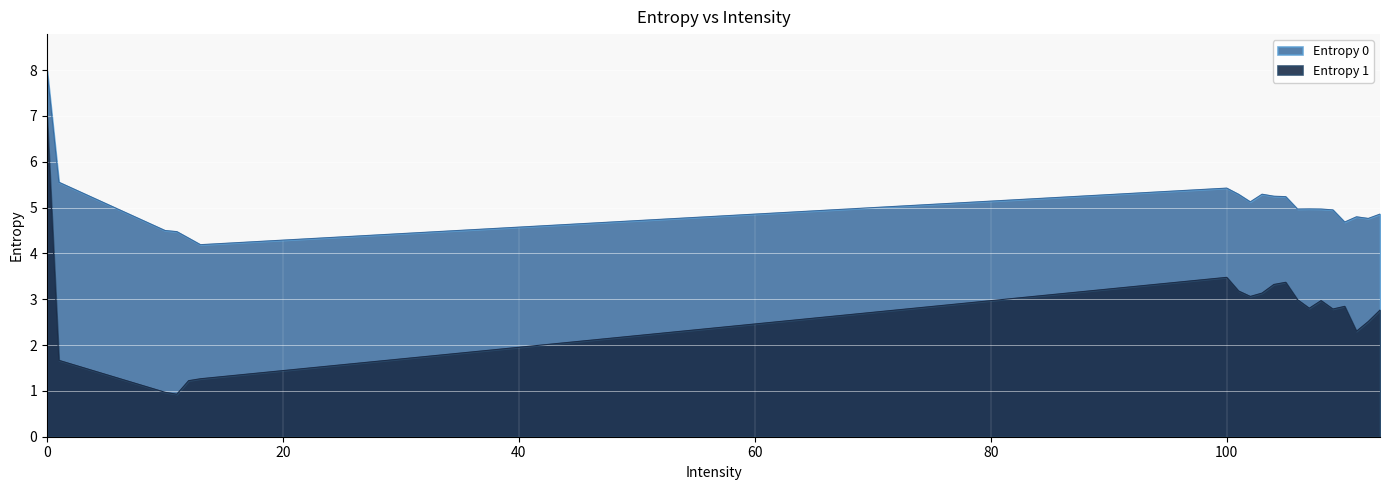

Reading left to right, extract all data points from this chart.

Entropy 0: 0=8.0	1=5.6	10=4.5	11=4.5	12=4.3	13=4.2	100=5.4	101=5.3	102=5.1	103=5.3	104=5.2	105=5.2	106=5.0	107=5.0	108=5.0	109=5.0	110=4.7	111=4.8	112=4.8	113=4.9
Entropy 1: 0=7.0	1=1.7	10=1.0	11=0.9	12=1.2	13=1.3	100=3.5	101=3.2	102=3.1	103=3.1	104=3.3	105=3.4	106=3.0	107=2.8	108=3.0	109=2.8	110=2.8	111=2.3	112=2.5	113=2.8